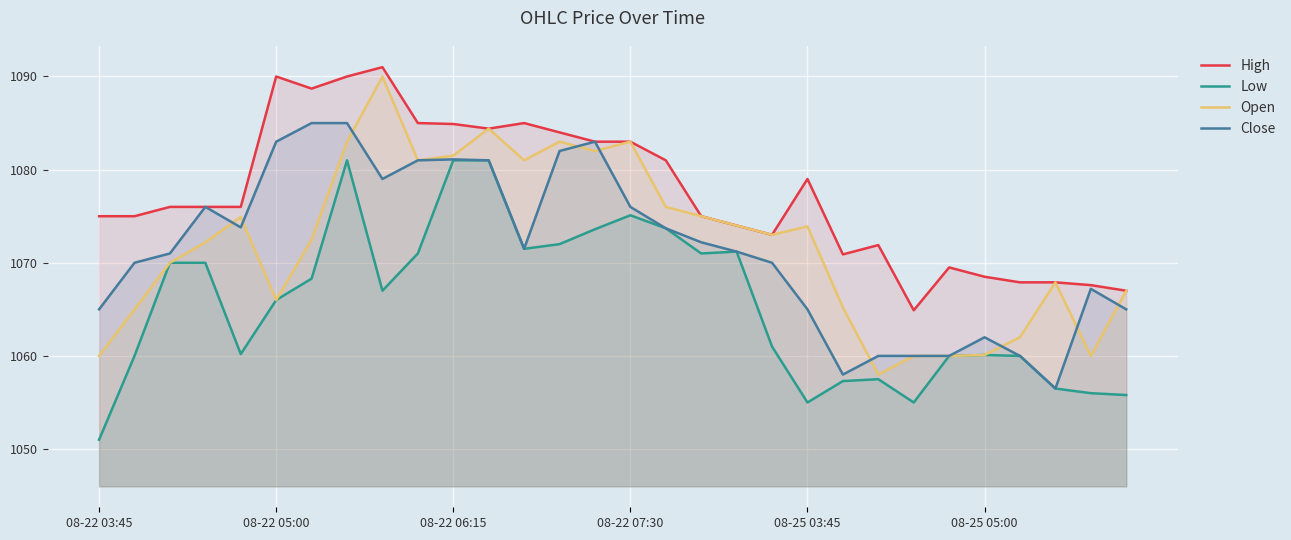

List the series in order of their peak value, highest first.

High, Open, Close, Low